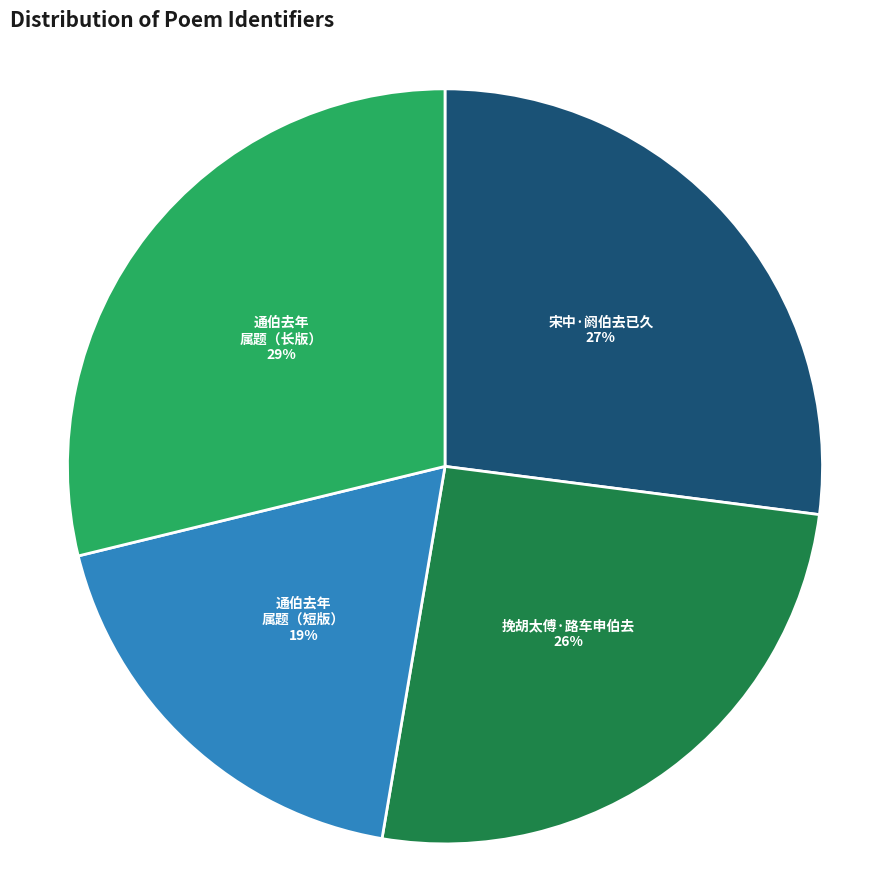

Rank the categories by value from highest to lowest.

通伯去年 属题（长版）, 宋中·阏伯去已久, 挽胡太傅·路车申伯去, 通伯去年 属题（短版）